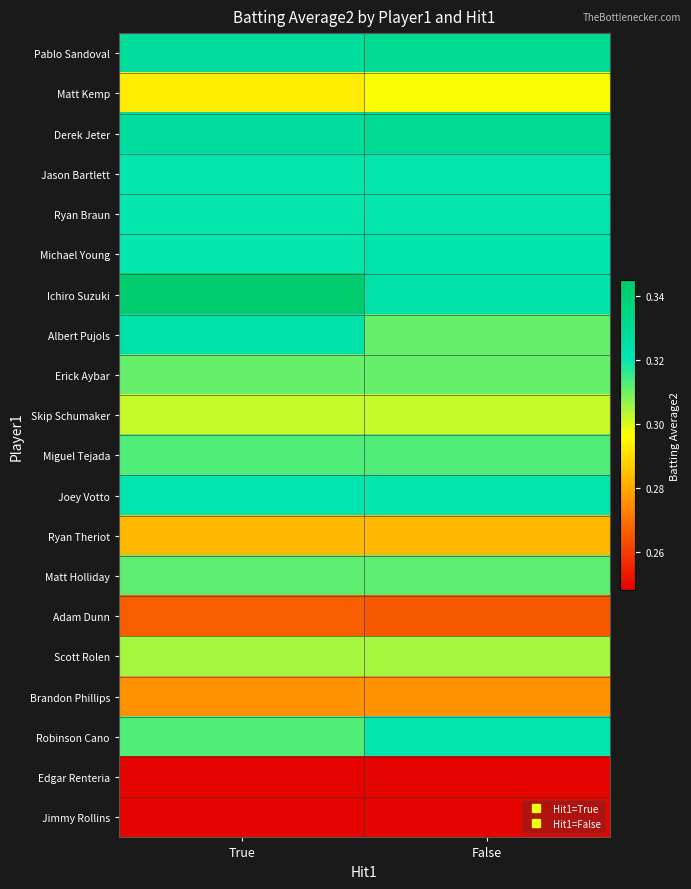

Reading left to right, list all the values displayed in this chart.

Pablo Sandoval: True=0.3	False=0.3
Matt Kemp: True=0.3	False=0.3
Derek Jeter: True=0.3	False=0.3
Jason Bartlett: True=0.3	False=0.3
Ryan Braun: True=0.3	False=0.3
Michael Young: True=0.3	False=0.3
Ichiro Suzuki: True=0.3	False=0.3
Albert Pujols: True=0.3	False=0.3
Erick Aybar: True=0.3	False=0.3
Skip Schumaker: True=0.3	False=0.3
Miguel Tejada: True=0.3	False=0.3
Joey Votto: True=0.3	False=0.3
Ryan Theriot: True=0.3	False=0.3
Matt Holliday: True=0.3	False=0.3
Adam Dunn: True=0.3	False=0.3
Scott Rolen: True=0.3	False=0.3
Brandon Phillips: True=0.3	False=0.3
Robinson Cano: True=0.3	False=0.3
Edgar Renteria: True=0.2	False=0.2
Jimmy Rollins: True=0.2	False=0.2